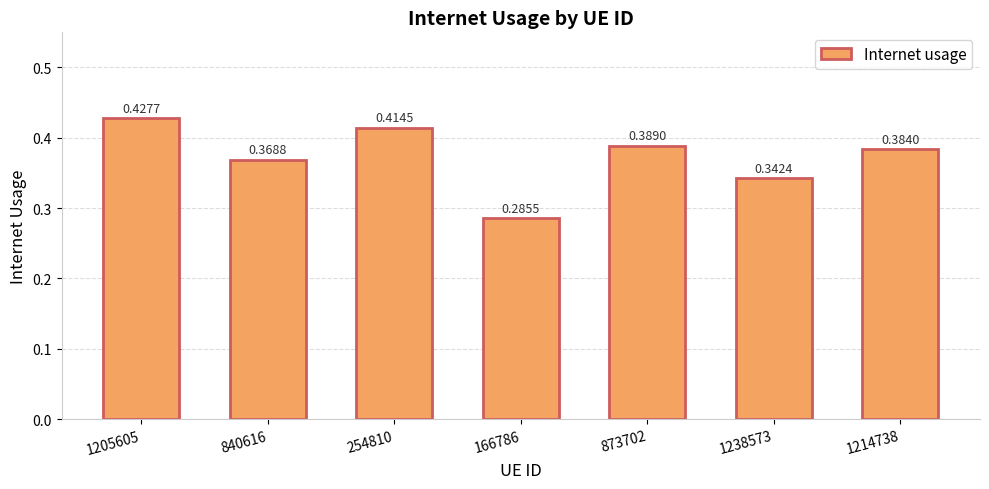

Does the chart contain stacked bars?

No